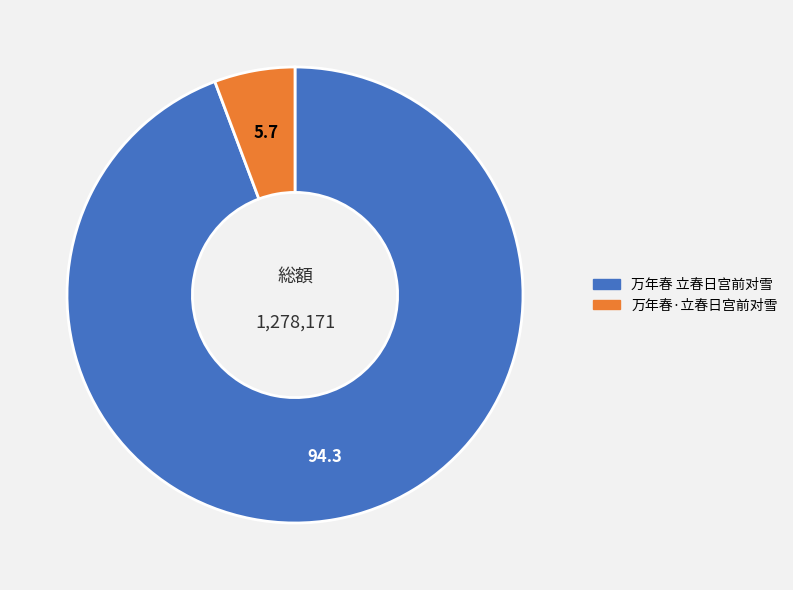

Which category has the smallest portion of the pie?

万年春·立春日宫前对雪